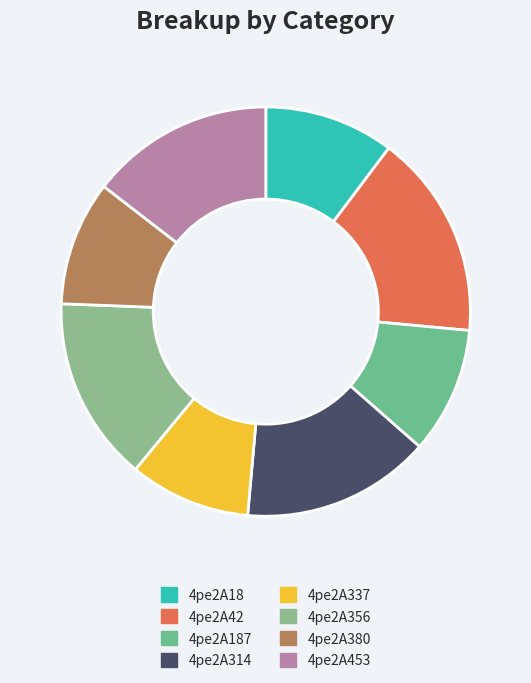

What is the largest slice in the pie chart?

4pe2A42